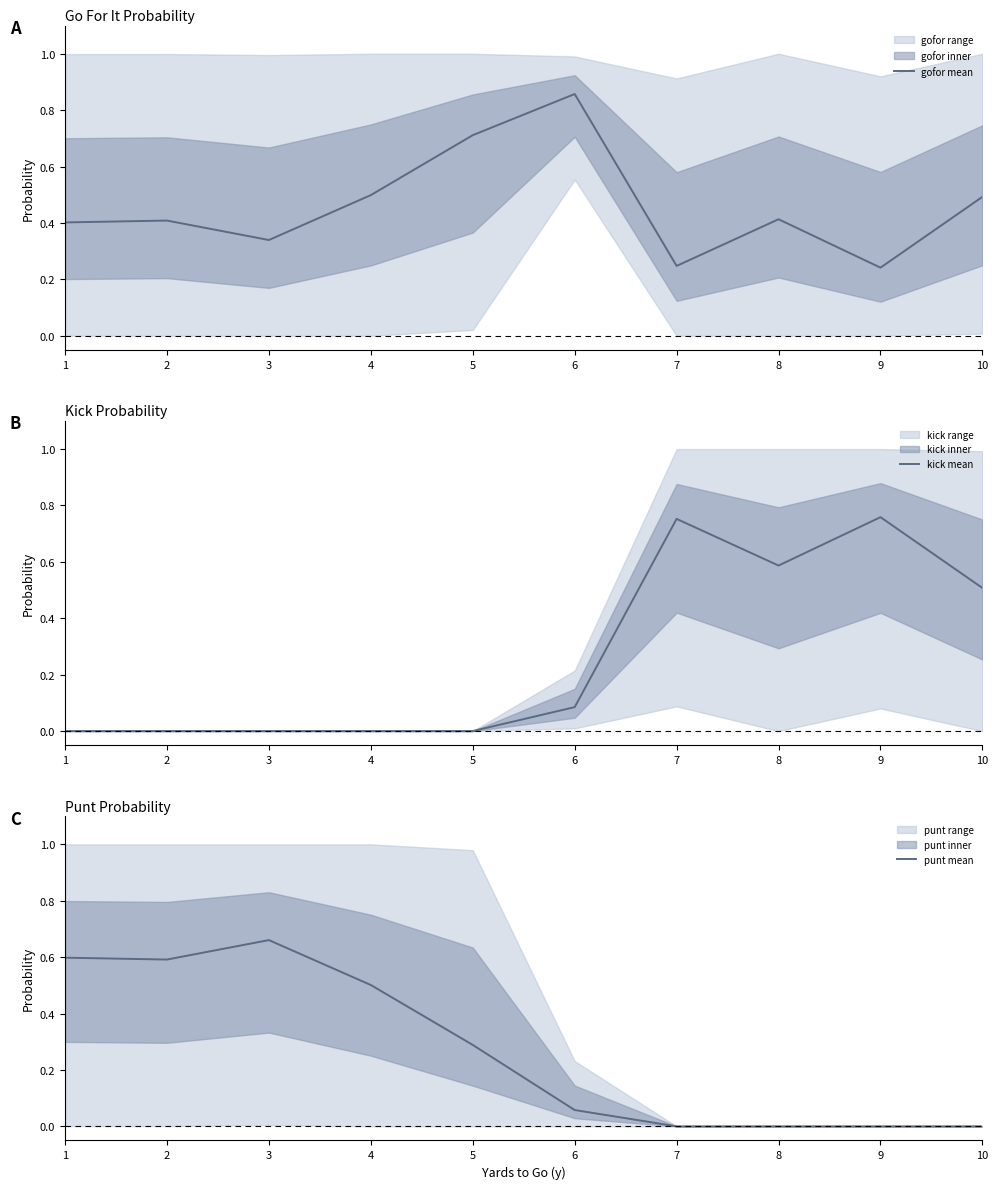

How many data points in punt mean are above 0?

6